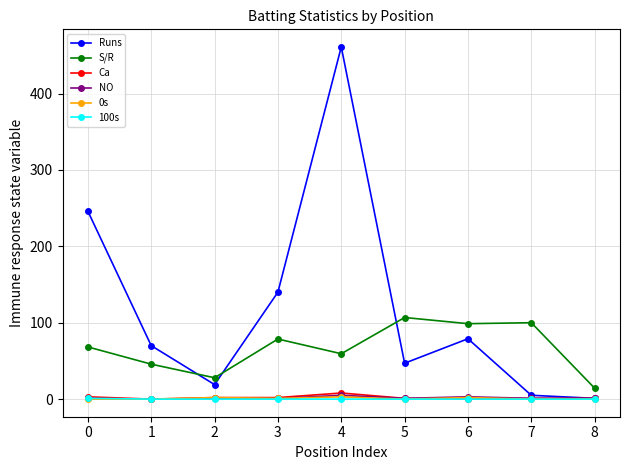

The value of 0s at 0 is 0.0. True or false?

True